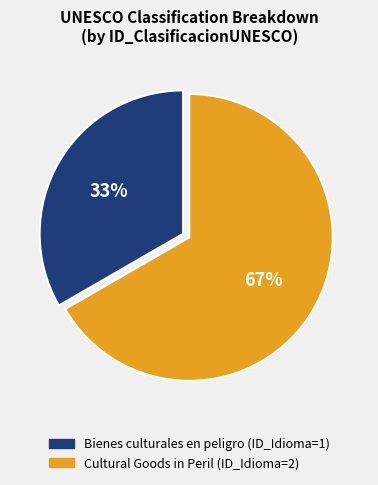

Is there any slice that represents more than half of the pie?

Yes